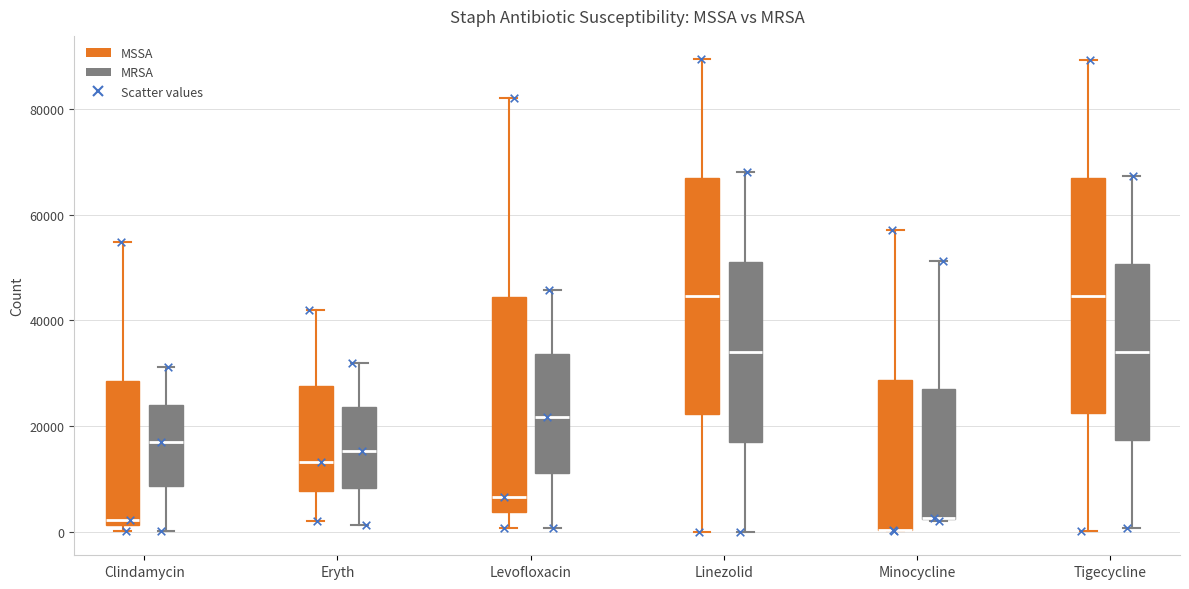

Reading left to right, read every box against the y-axis: the position of its median line, the range the box covers, and the ends of its whiskers. The values are not printed on the chart, so give them approximately, as read against the axis.

Clindamycin (MSSA): median 2000 (just above the box's lower edge), box 2000 to 28000, whiskers 0 to 54000
Clindamycin (MRSA): median 16000, box 8000 to 24000, whiskers 0 to 32000
Eryth (MSSA): median 14000, box 8000 to 28000, whiskers 2000 to 42000
Eryth (MRSA): median 16000, box 8000 to 24000, whiskers 2000 to 32000
Levofloxacin (MSSA): median 6000, box 4000 to 44000, whiskers 0 to 82000
Levofloxacin (MRSA): median 22000, box 12000 to 34000, whiskers 0 to 46000
Linezolid (MSSA): median 44000, box 22000 to 68000, whiskers 0 to 90000
Linezolid (MRSA): median 34000, box 18000 to 52000, whiskers 0 to 68000
Minocycline (MSSA): median 0 (drawn on the box's lower edge), box 0 to 28000, whiskers 0 to 58000
Minocycline (MRSA): median 2000 (drawn on the box's lower edge), box 2000 to 26000, whiskers 2000 to 52000
Tigecycline (MSSA): median 44000, box 22000 to 66000, whiskers 0 to 90000
Tigecycline (MRSA): median 34000, box 18000 to 50000, whiskers 0 to 68000